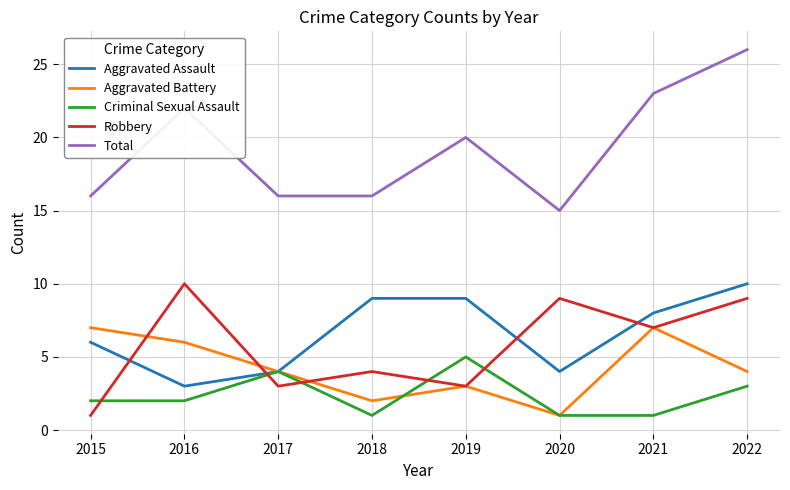

What is the maximum value shown in the chart?

26